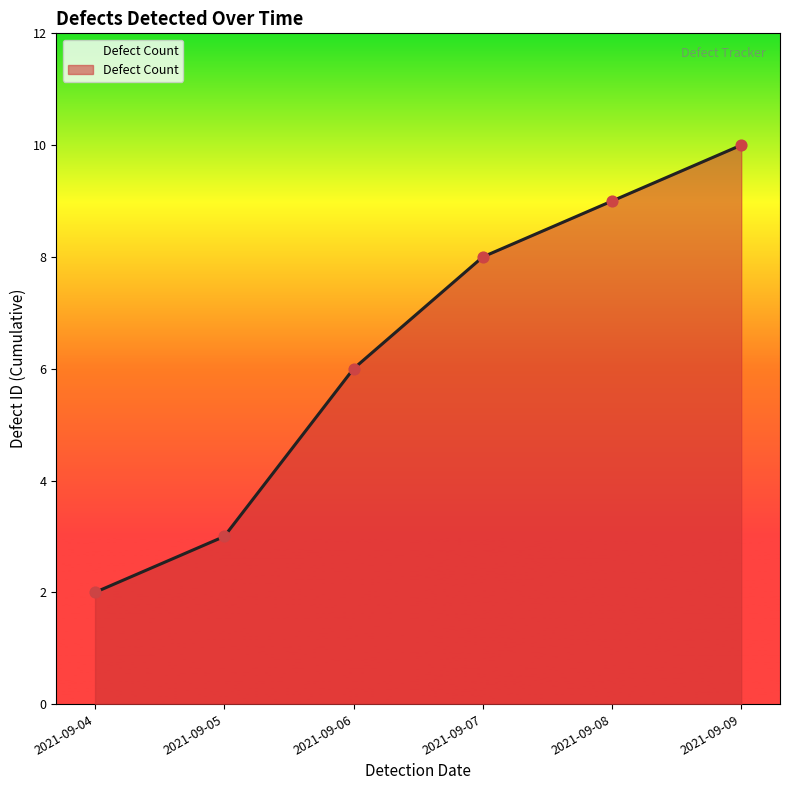

What is the change in value from 2021-09-05 to 2021-09-07?

+5